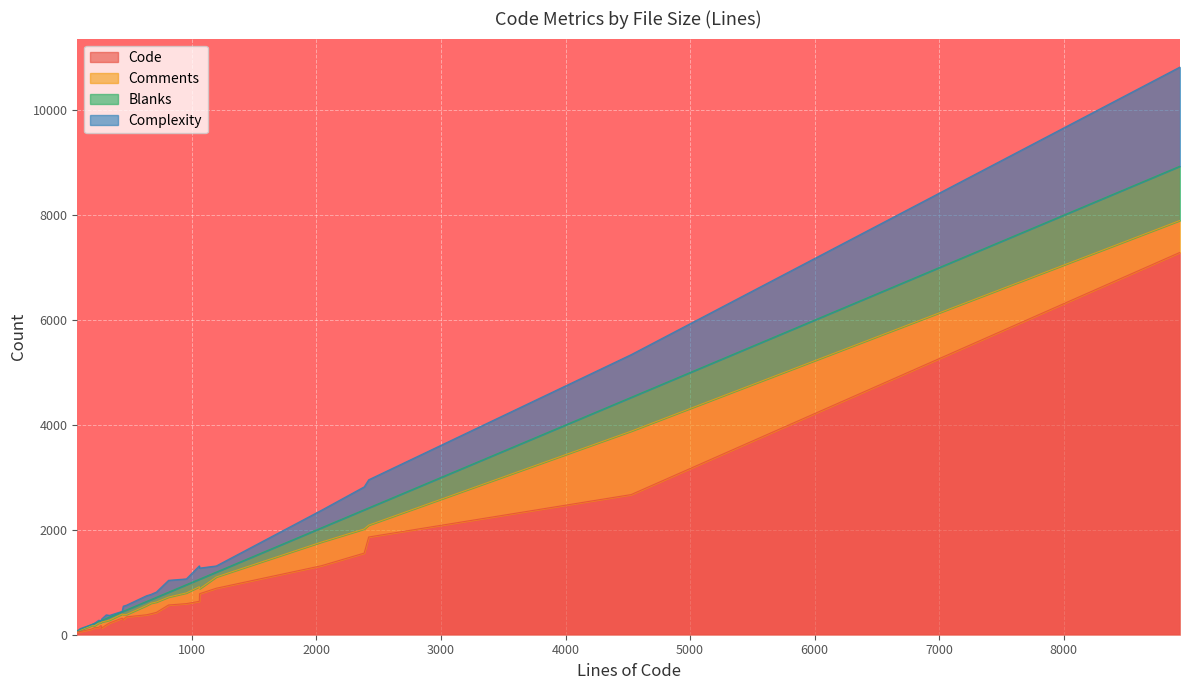

True or false: Complexity has more than 2 points higher than both neighbors.

True